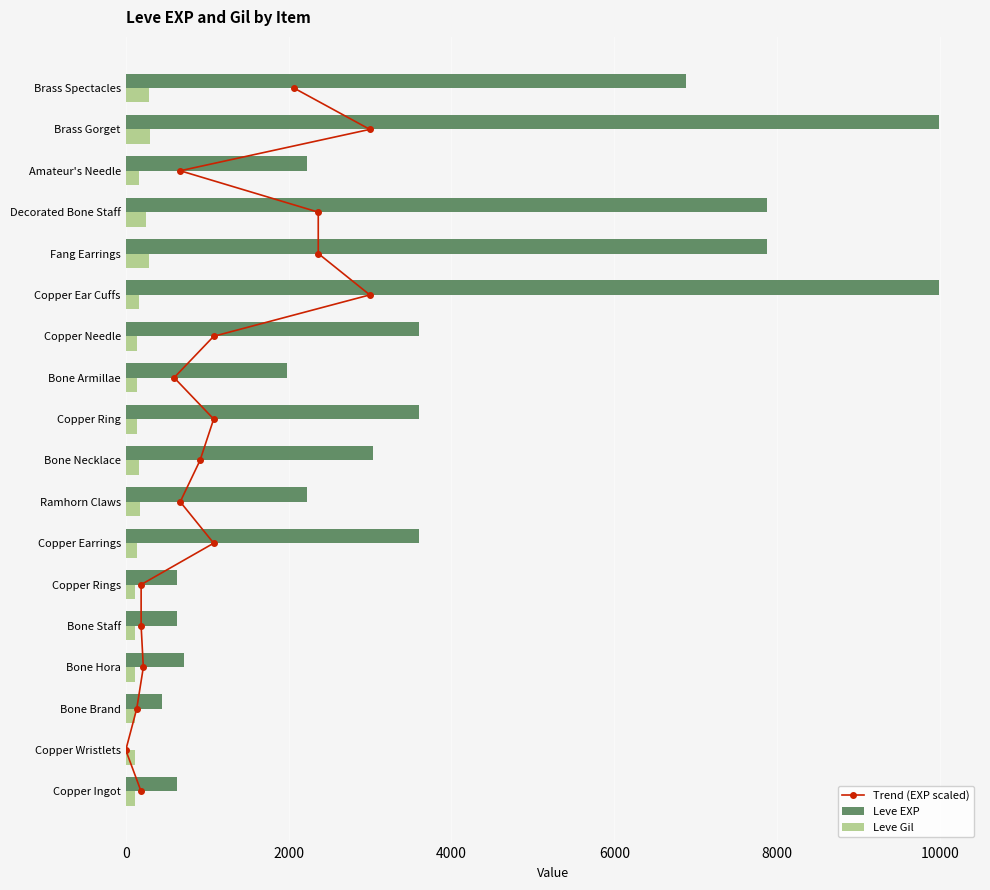

Is the value of Leve Gil at Bone Armillae greater than the value of Leve EXP at Bone Armillae?

No